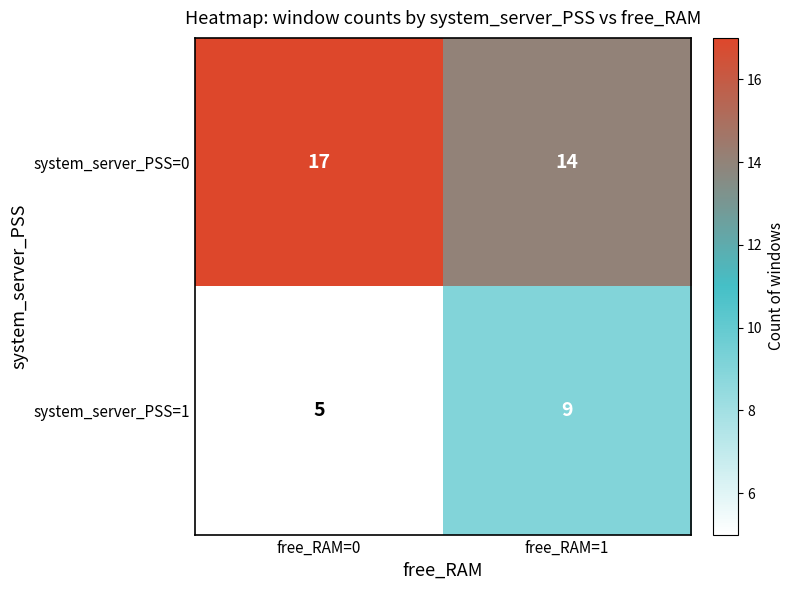

At free_RAM=0, list the series in order from largest to smallest.

system_server_PSS=0, system_server_PSS=1